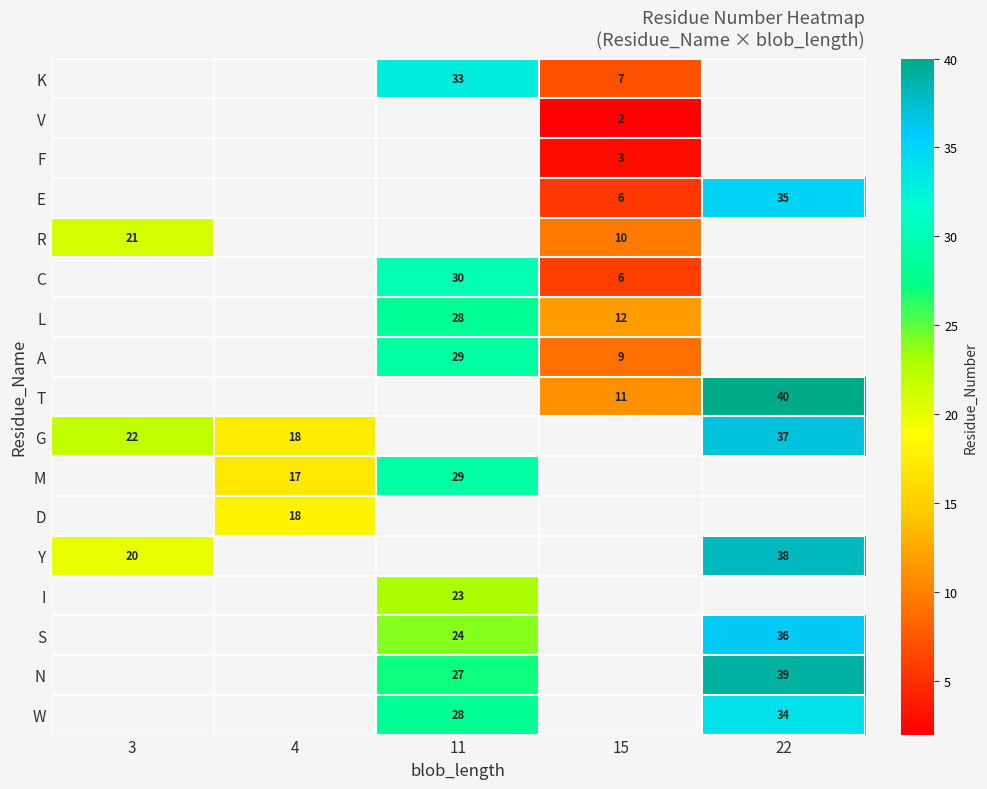

True or false: I has a value of 23 at 11.

True